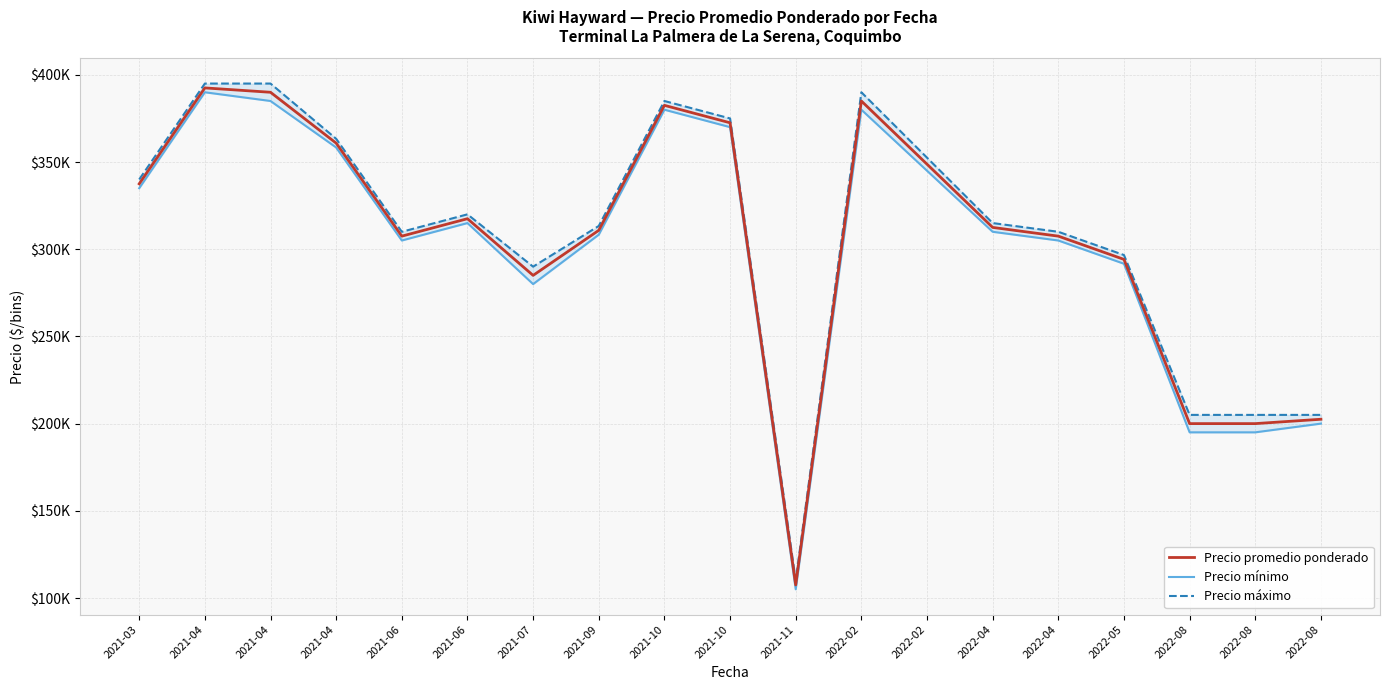

What are all the series names shown in the legend?

Precio promedio ponderado, Precio mínimo, Precio máximo